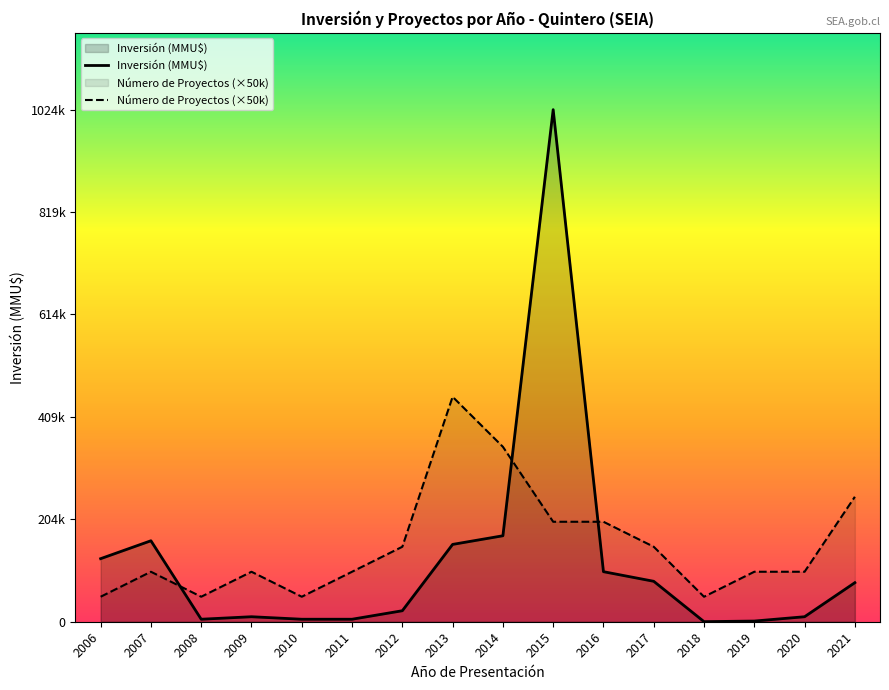

How many data points does each series have?

16